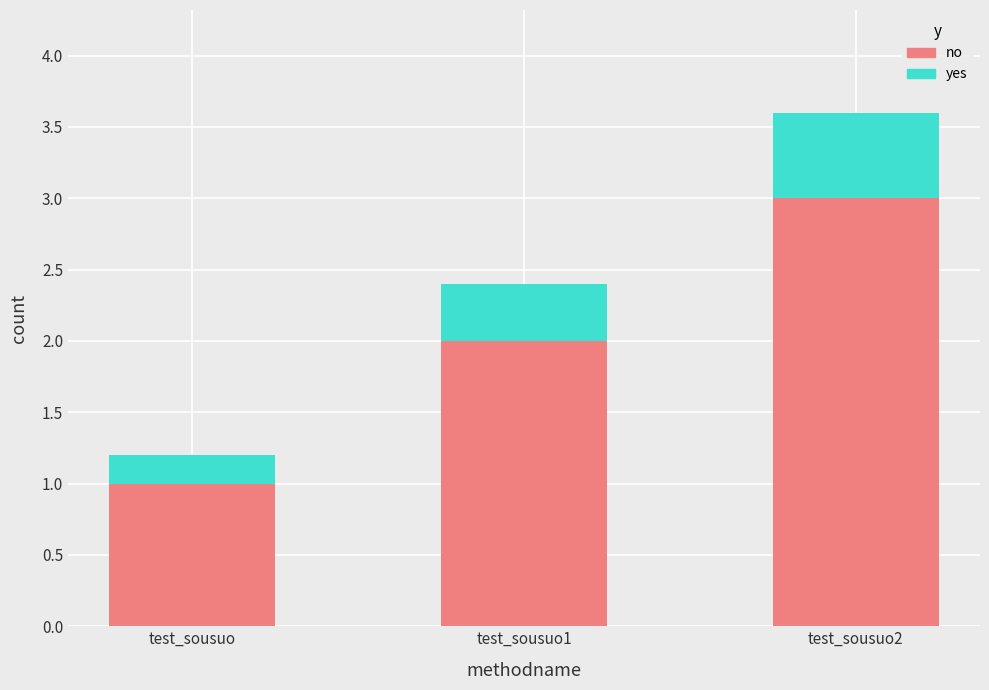

What is the total value across all series at test_sousuo2?

3.6